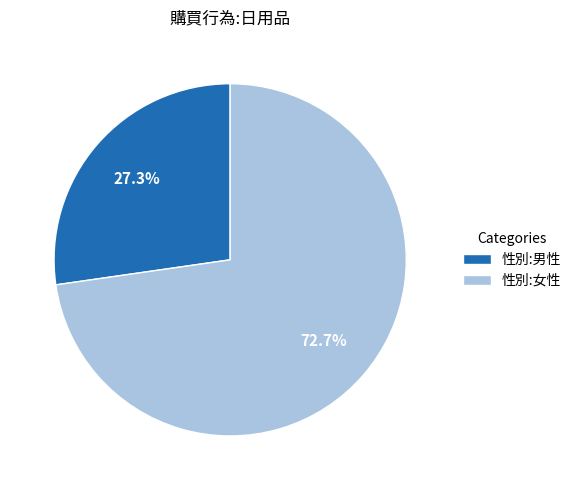

Count the number of slices in the pie.

2